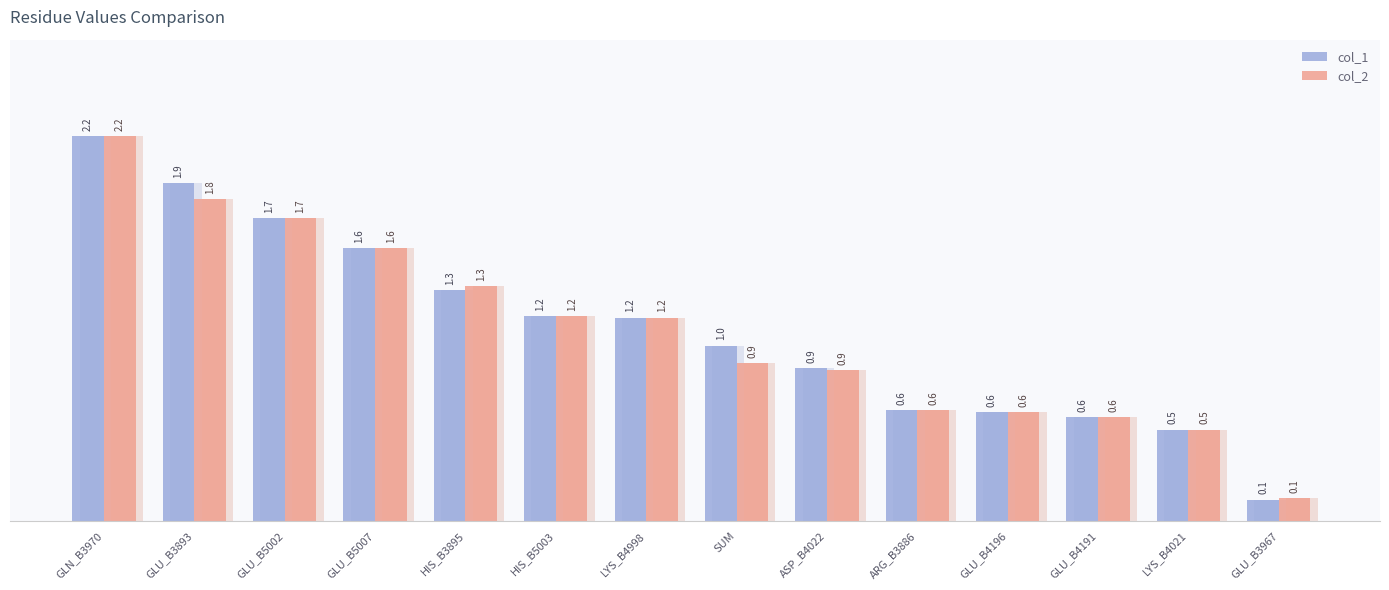

What is the highest value of the col_1 series?

2.2